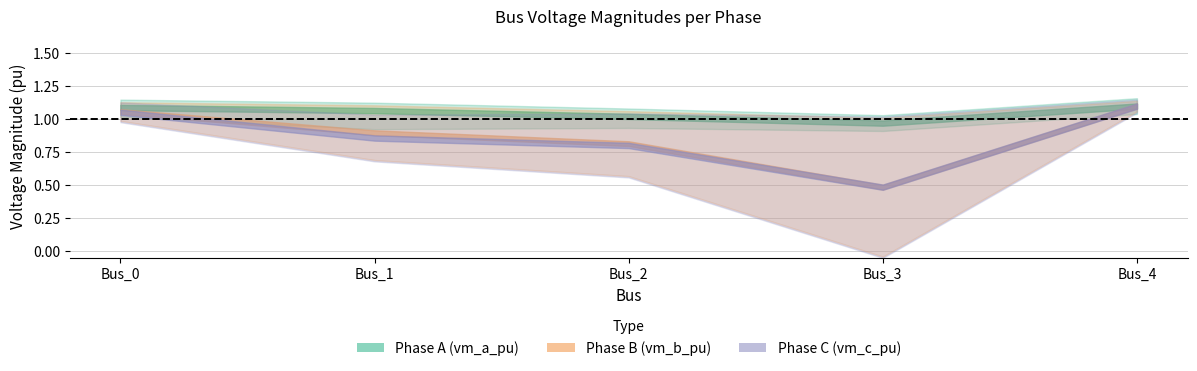

List the labels in order of pf_vm_b_pu value, smallest first.

Bus_3, Bus_2, Bus_1, Bus_0, Bus_4